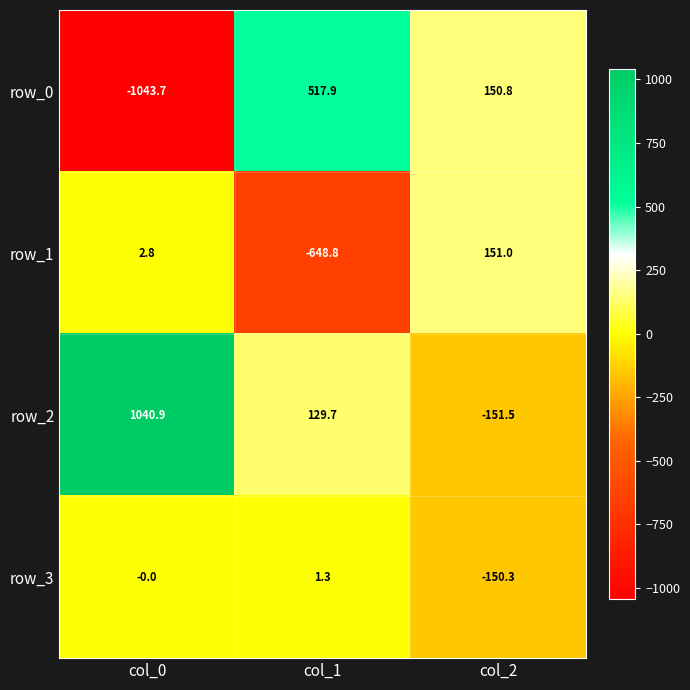

How many distinct data groups are displayed?

4